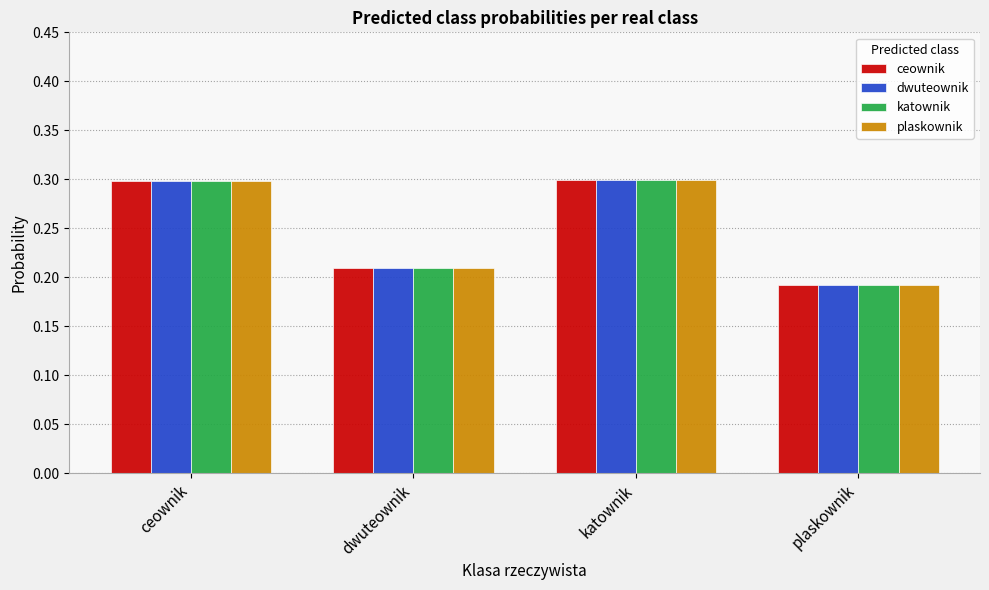

What is the sum of all dwuteownik values?

1.0